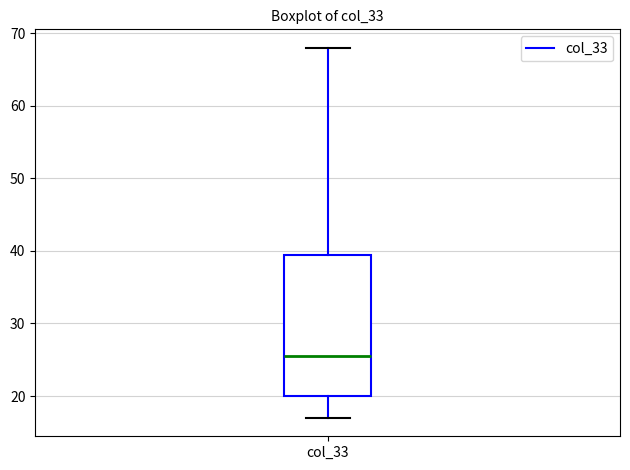

Transcribe this box plot: give where the median line is, the range the box spans, and where the two whiskers end, as read against the y-axis. The values are not printed on the chart, so give them approximately, as read against the axis.

median 26, box 20 to 40, whiskers 17 to 68